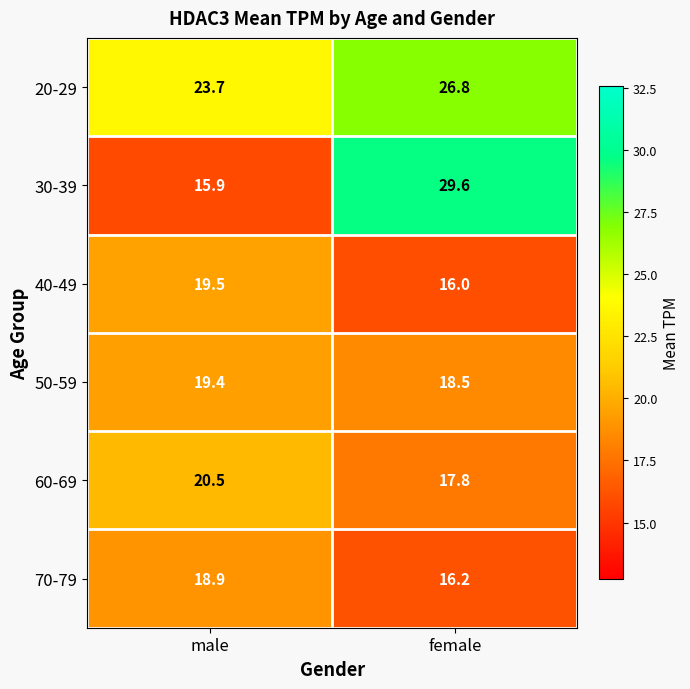

What is the sum of all 30-39 values?

45.5